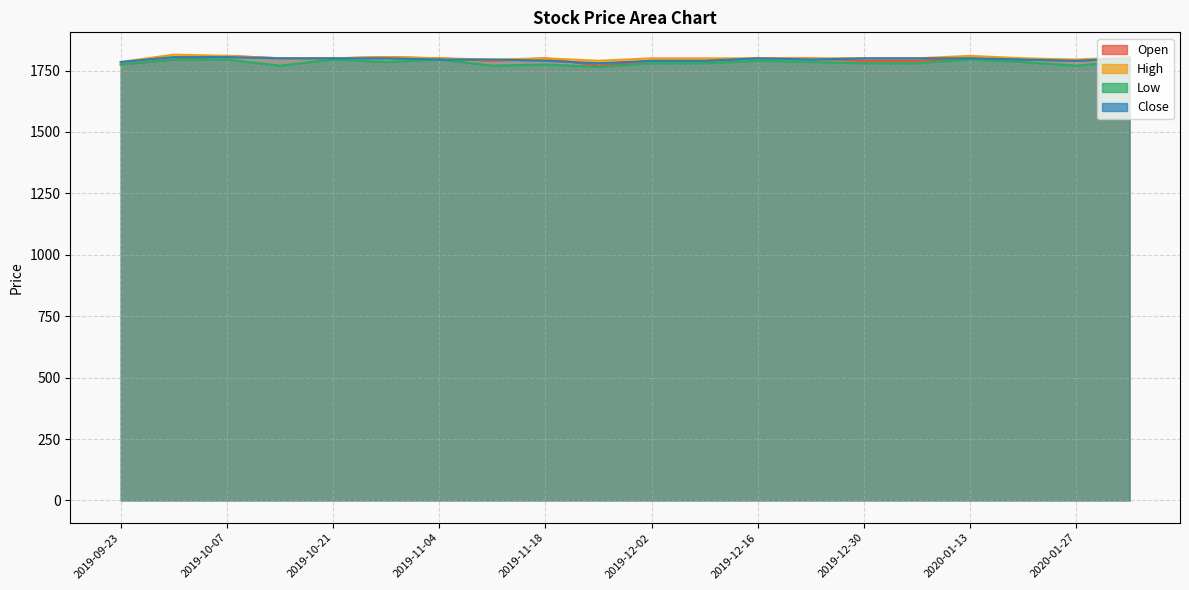

What is the sum of the Close values at 2019-09-23 and 2020-01-20?

3580